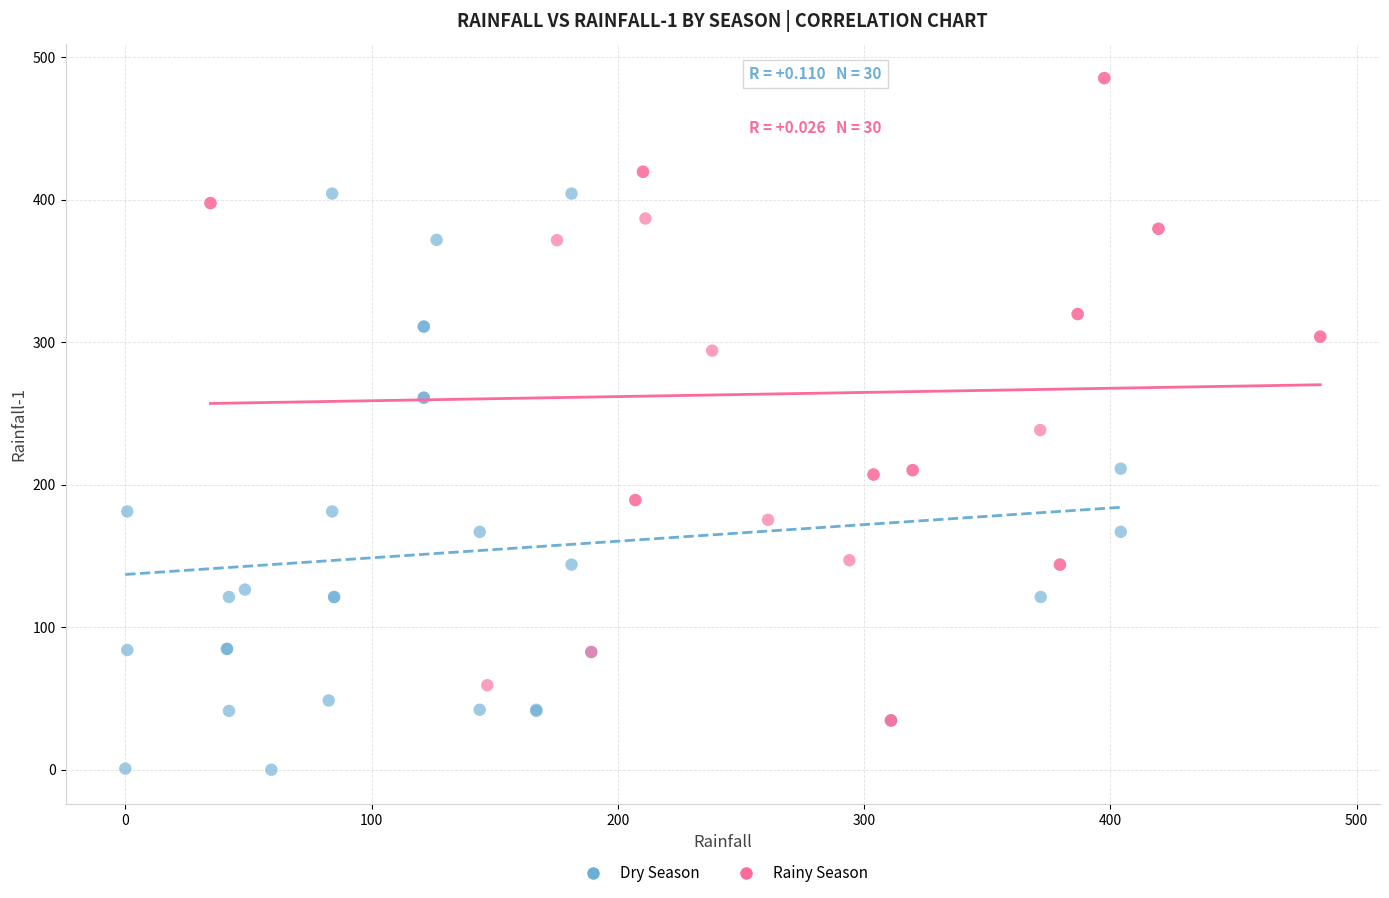

Which series has the widest spread of Y values?

Rainy Season